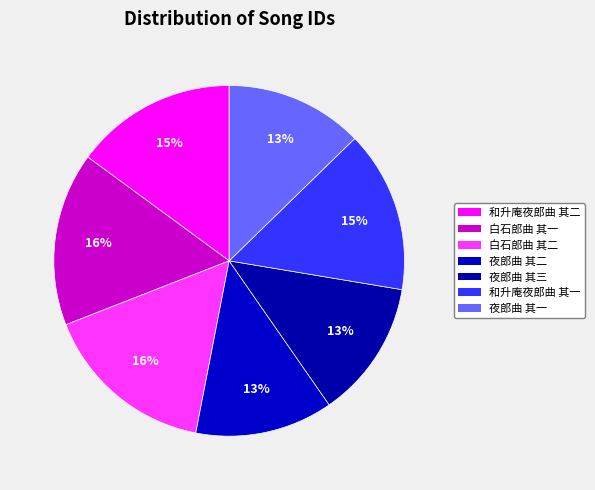

Is 夜郎曲 其二 the majority of the pie?

No